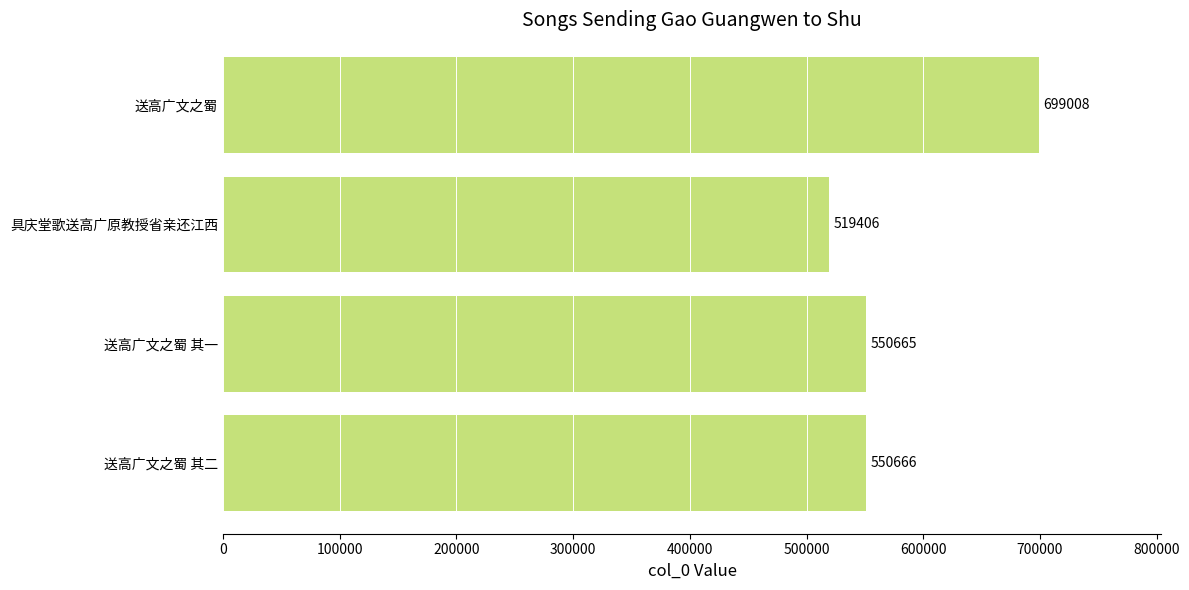

List the labels in order of value, smallest first.

具庆堂歌送高广原教授省亲还江西, 送高广文之蜀 其一, 送高广文之蜀 其二, 送高广文之蜀